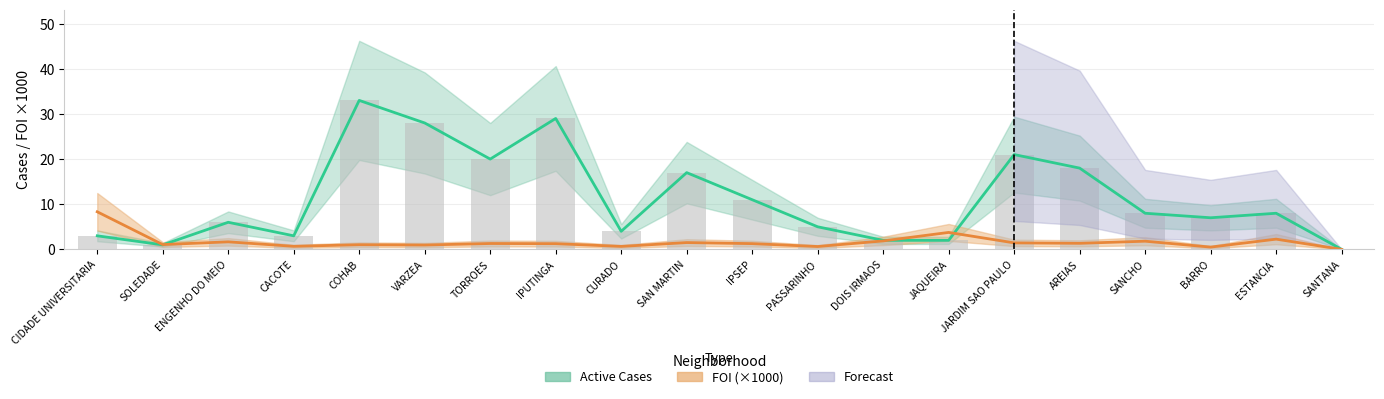

The value of Active Cases at IPUTINGA is 50.6. True or false?

False